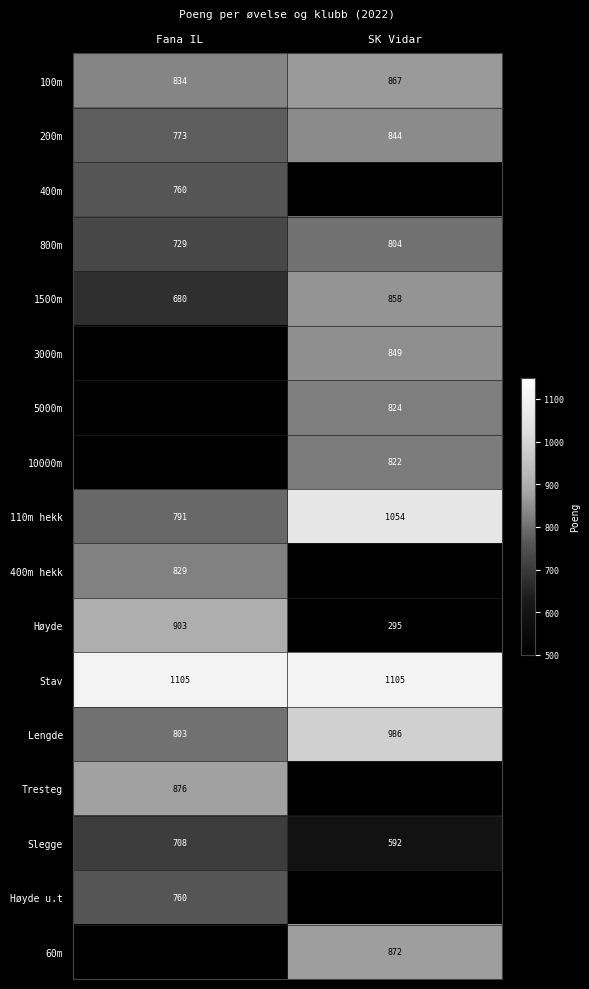

Is the value of Stav at Fana IL greater than the value of Høyde u.t at SK Vidar?

No